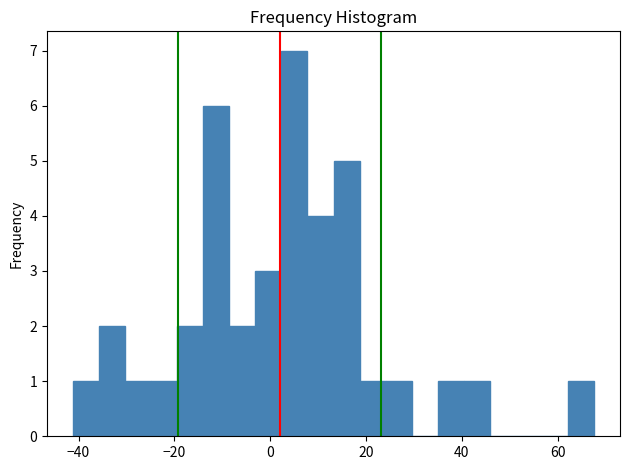

Around what value on the x-axis is the tallest bar? Give the approximate position of its centre, as read against the axis.

6